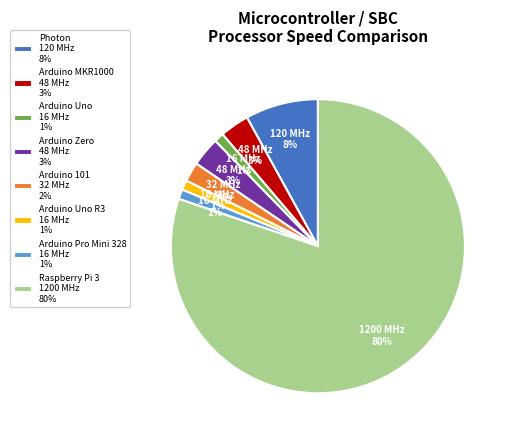

Which slice is the largest?

Raspberry Pi 3 1200 MHz 80%